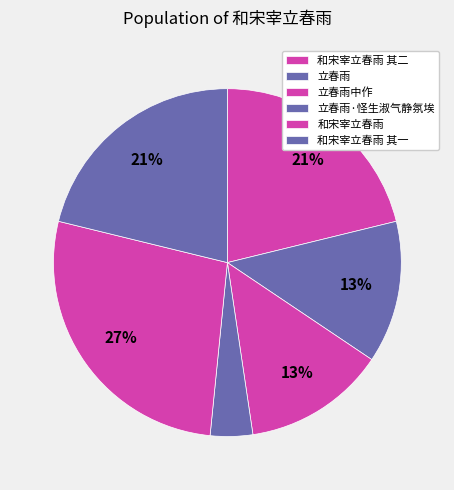

Which category has the biggest portion of the pie?

和宋宰立春雨